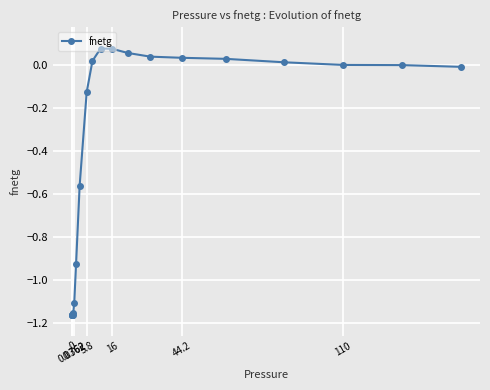

What is the difference between the second highest and minimum values?

1.2